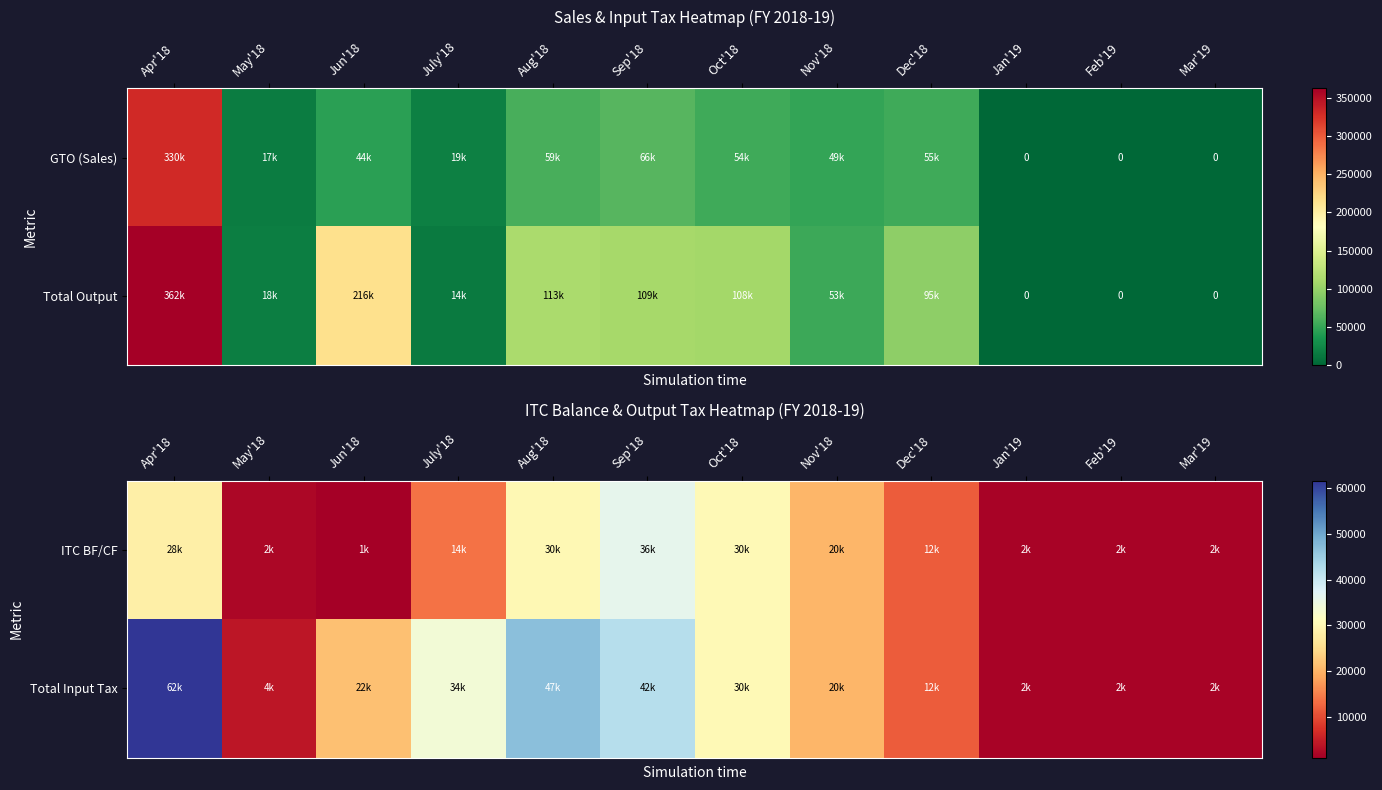

Between Sep'18 and Nov'18, which series saw the biggest shift?

Total Input Tax